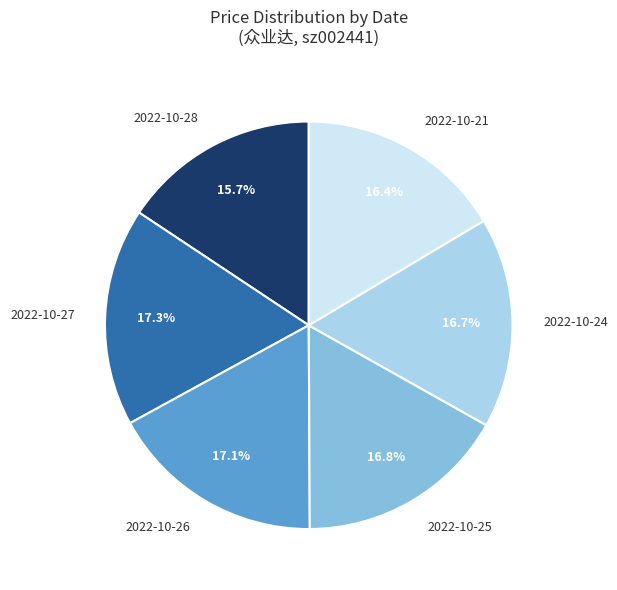

Is the sum of 2022-10-28 and 2022-10-27 greater than half?

No